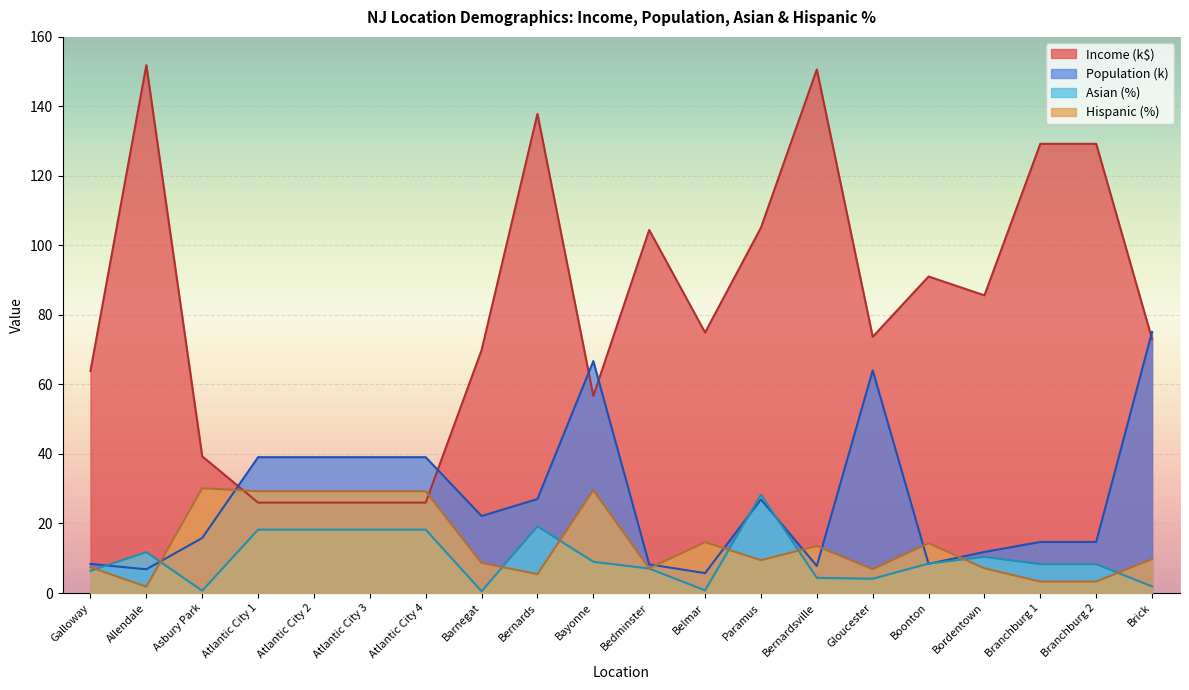

Where is the first local minimum for Asian (%)?

Asbury Park